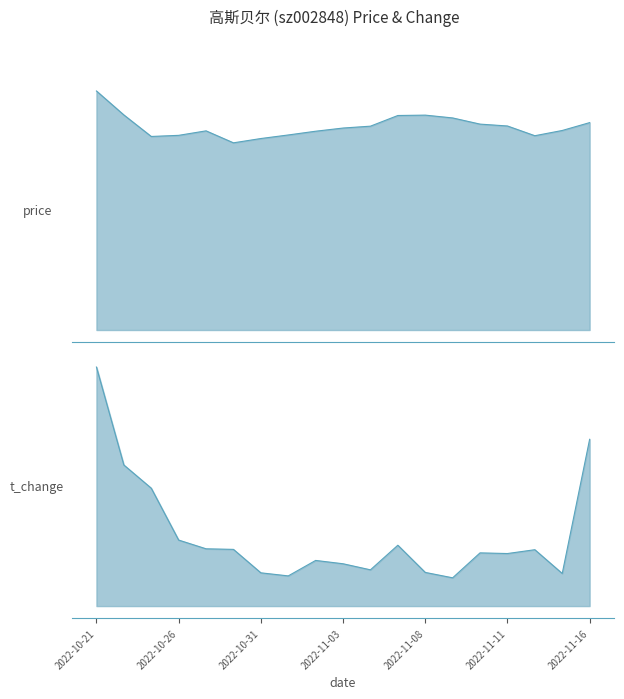

What is the value of the price line point at the 10th from the left?

10.8